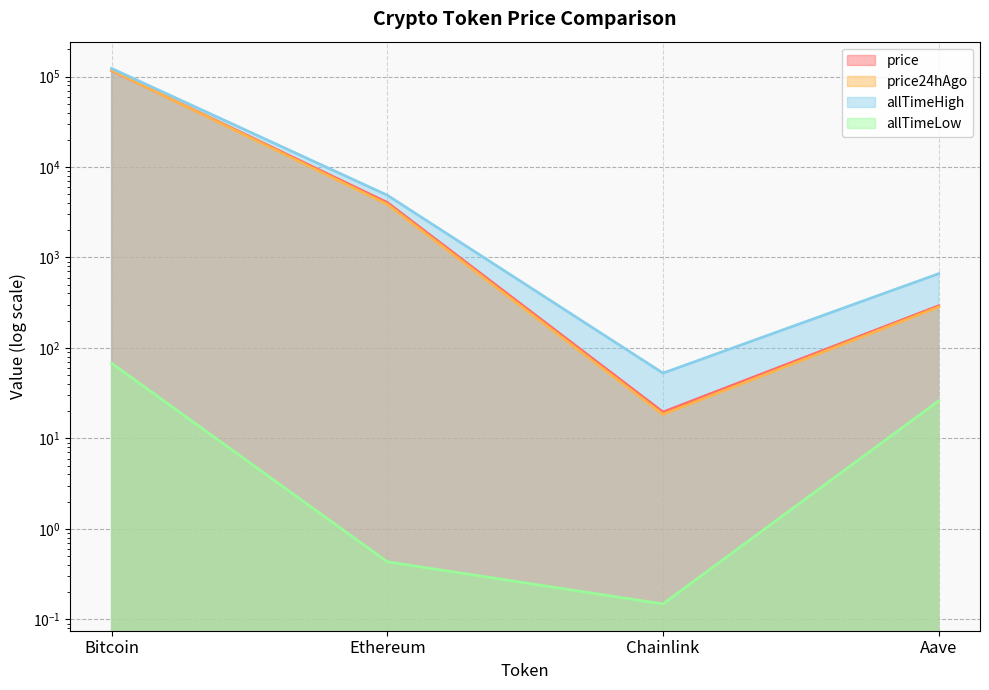

Reading left to right, transcribe all the data shown in this chart.

price: Bitcoin=116653.0	Ethereum=4050.4	Chainlink=19.6	Aave=292.6
price24hAgo: Bitcoin=117246.0	Ethereum=3870.3	Chainlink=18.5	Aave=283.6
allTimeHigh: Bitcoin=122838.0	Ethereum=4878.3	Chainlink=52.7	Aave=661.7
allTimeLow: Bitcoin=67.8	Ethereum=0.4	Chainlink=0.1	Aave=26.0